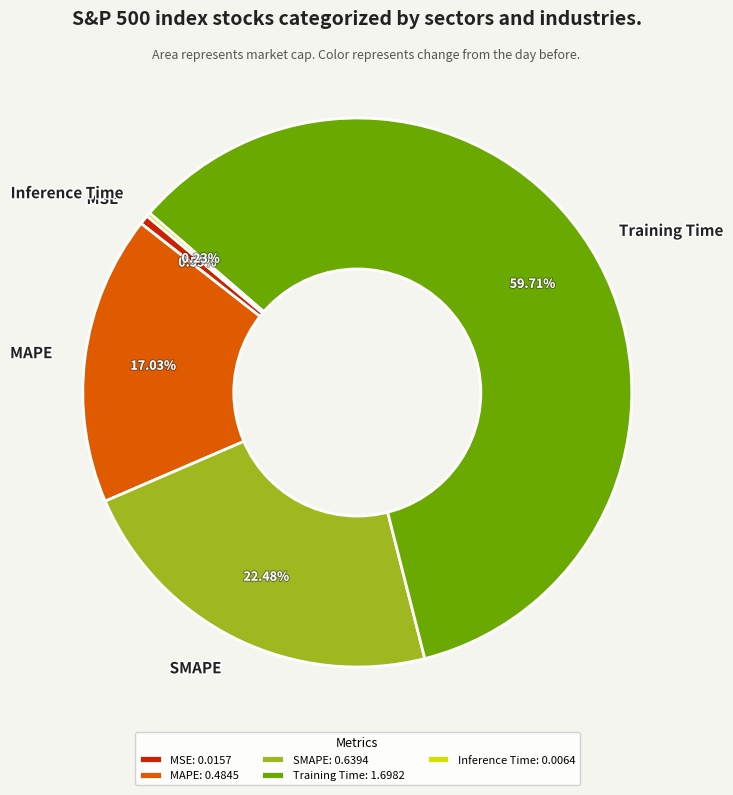

What is the total percentage of SMAPE and MSE?

23.0%